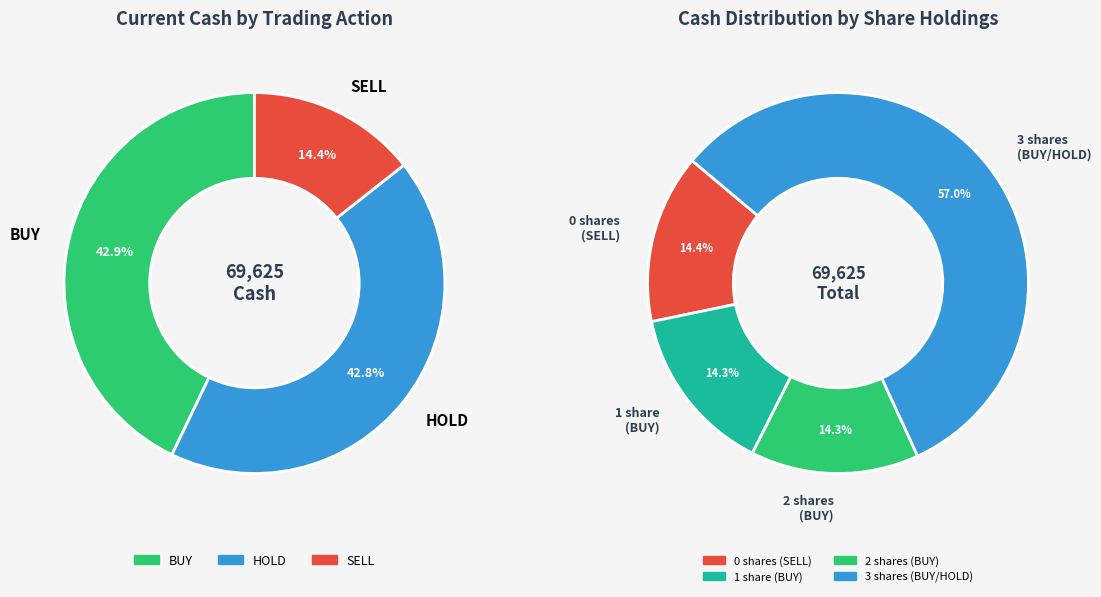

Is there a majority slice in this chart?

No